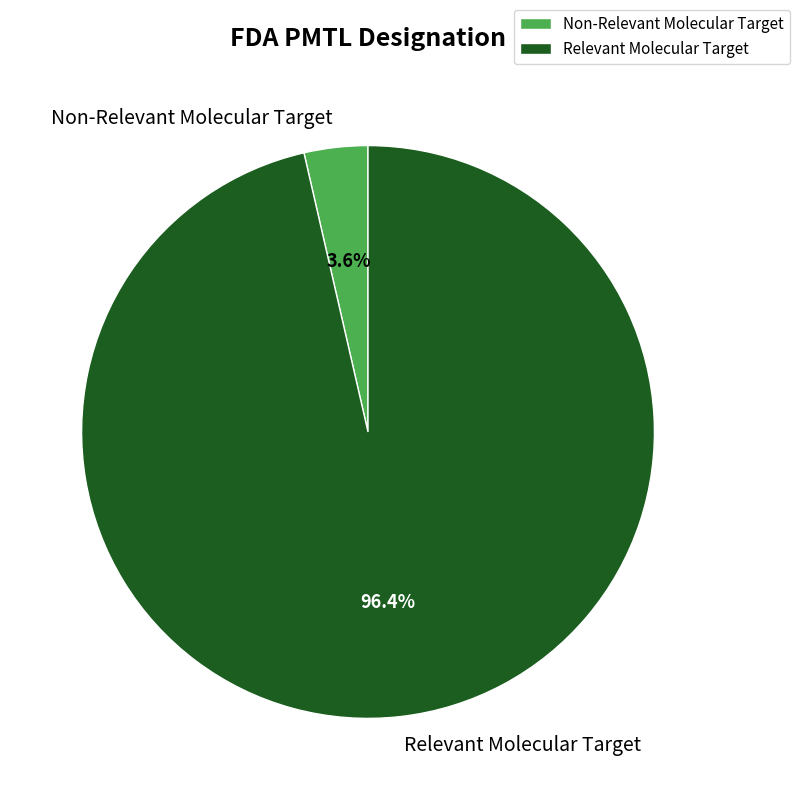

True or false: Relevant Molecular Target accounts for 96% of the total.

True